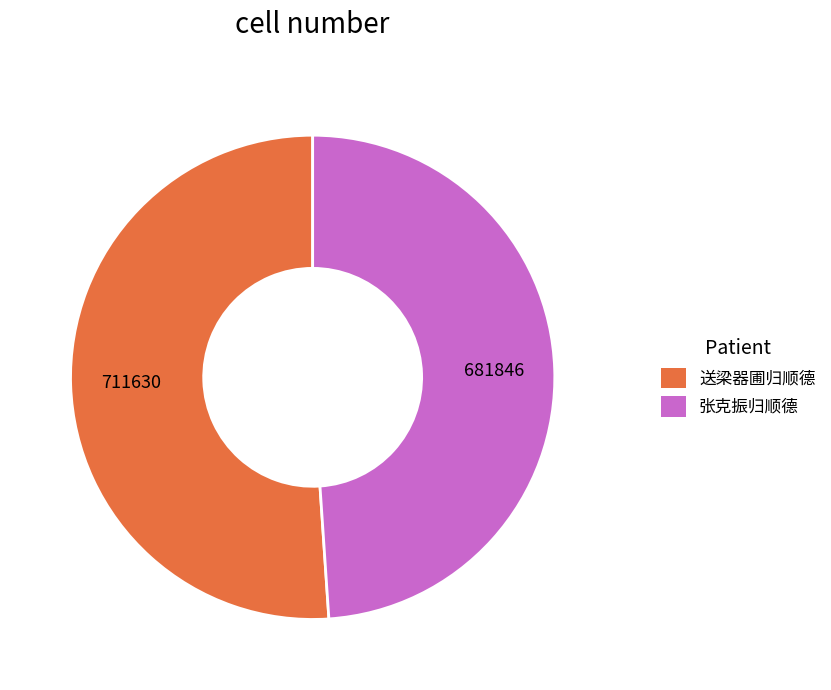

Does any single category account for the majority?

Yes